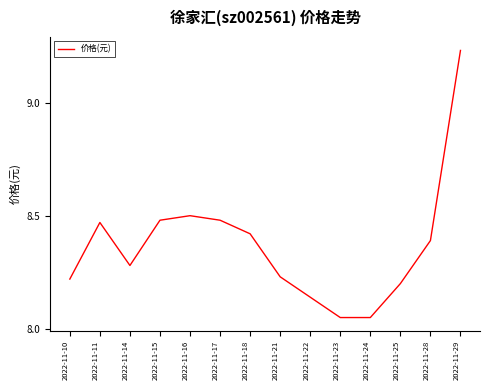

Where is the first local maximum?

2022-11-11